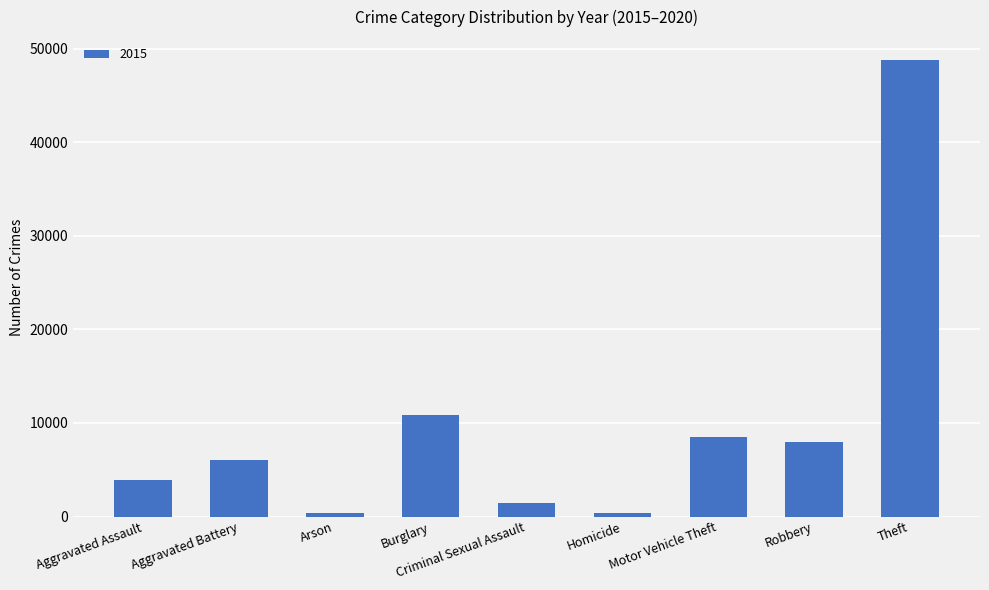

How many bars are there in total?

9